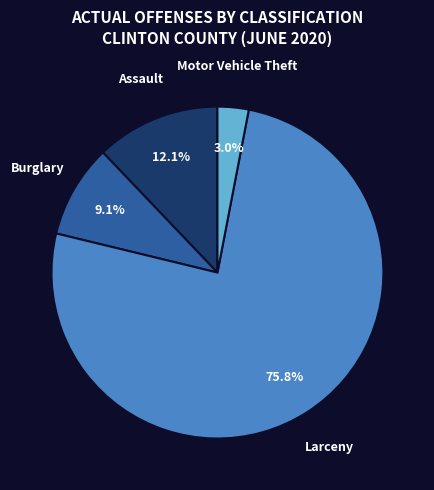

What is the smallest slice in the pie chart?

Motor Vehicle Theft